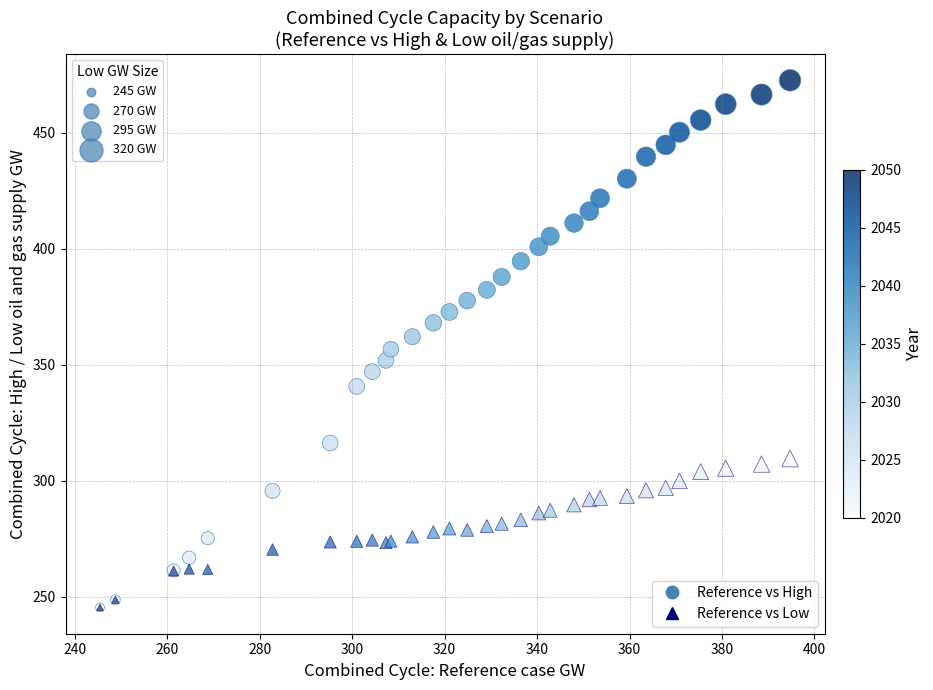

What are all the series names shown in the legend?

Reference vs High, Reference vs Low